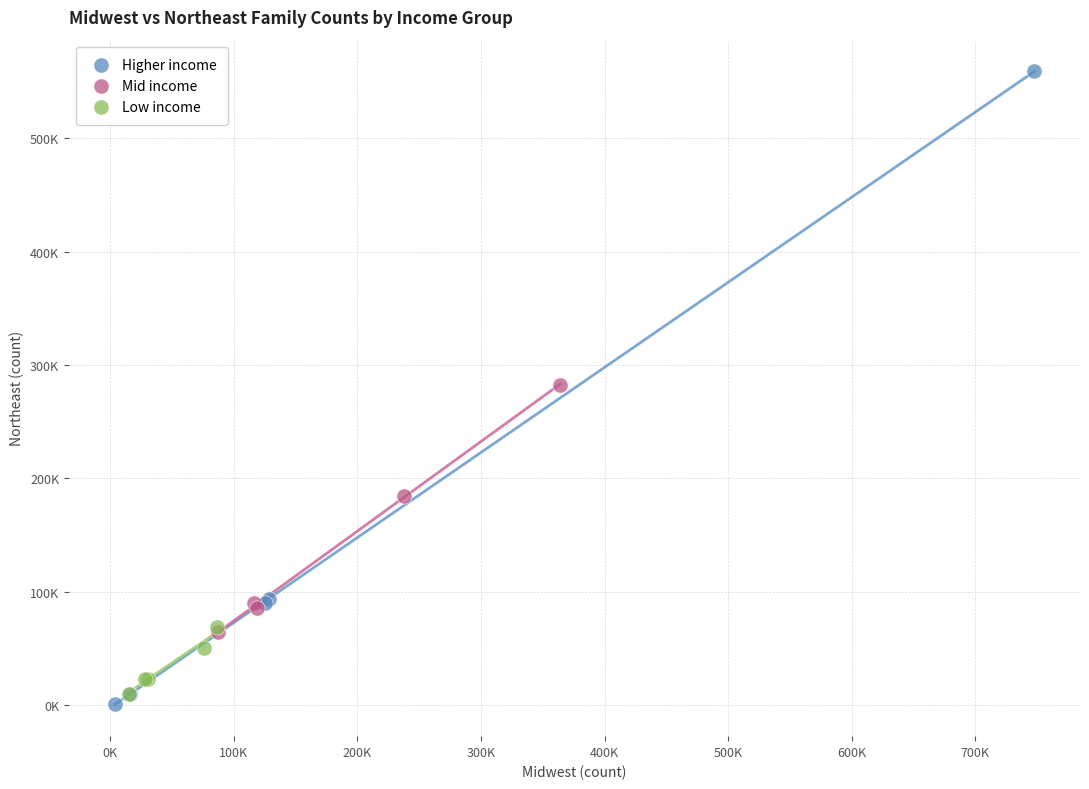

Which series contains the lowest Y value?

Higher income